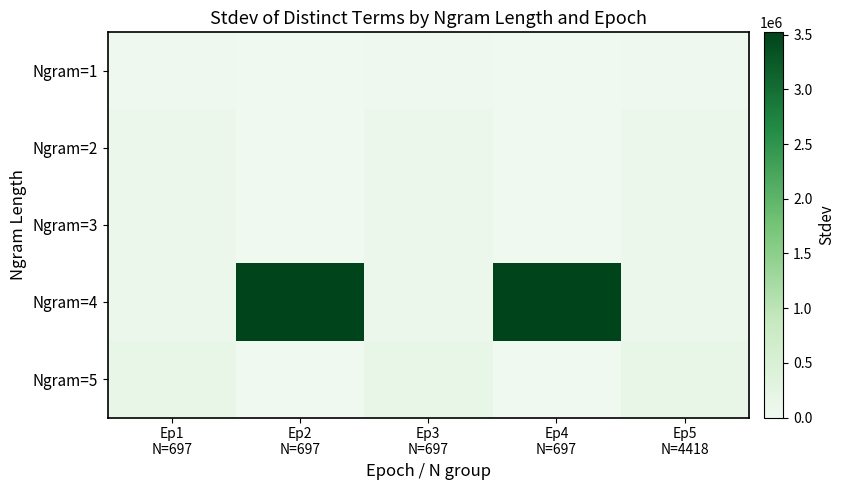

At which category is the sum across all series the highest?

Ep2
N=697